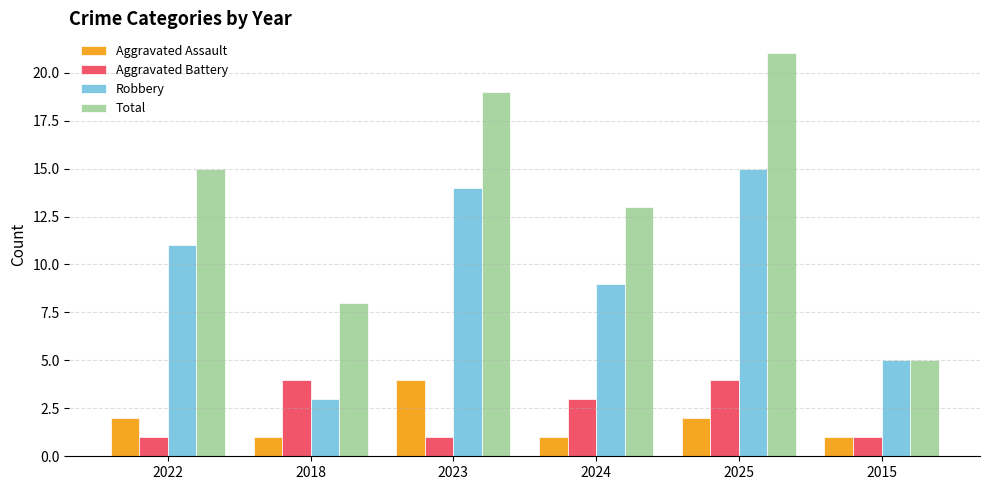

The Total series shows 5 at 2015. True or false?

True